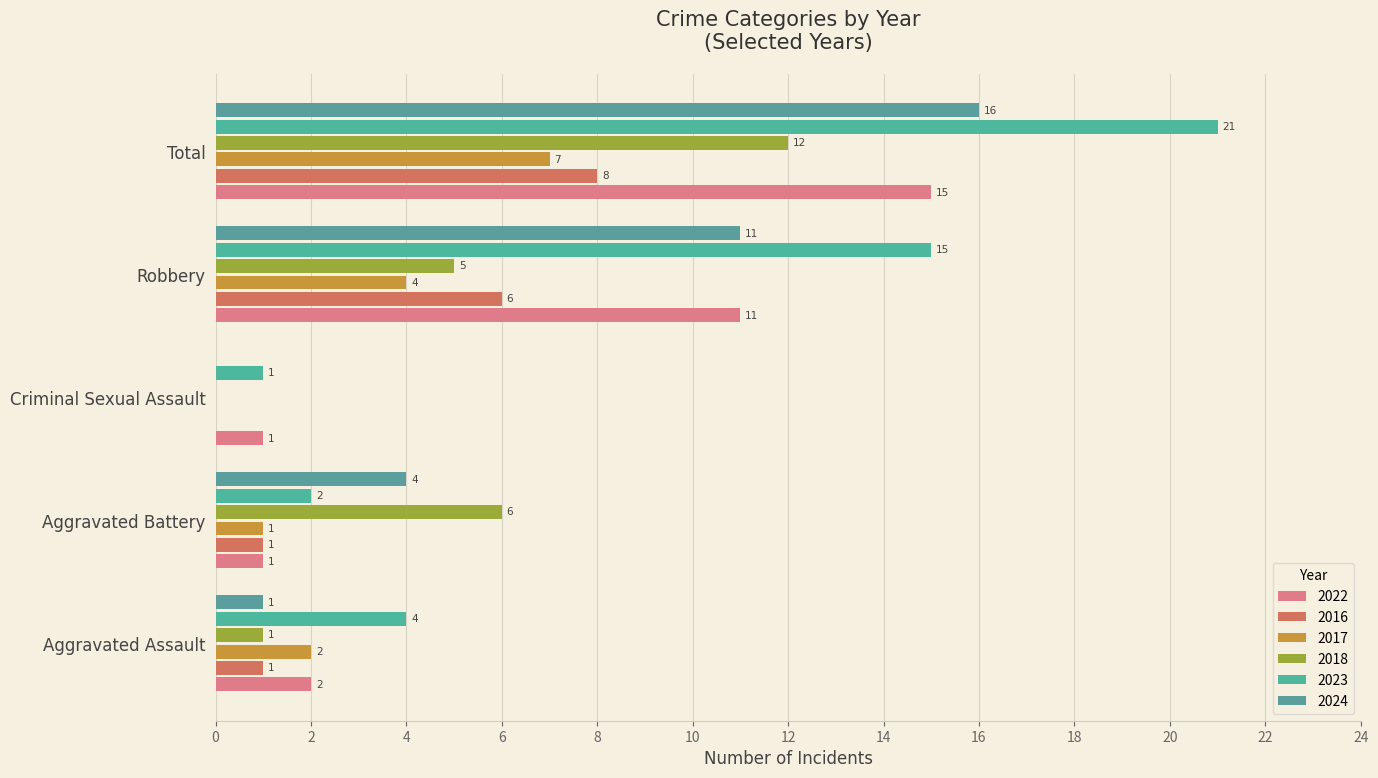

Count the number of categories in the chart.

5